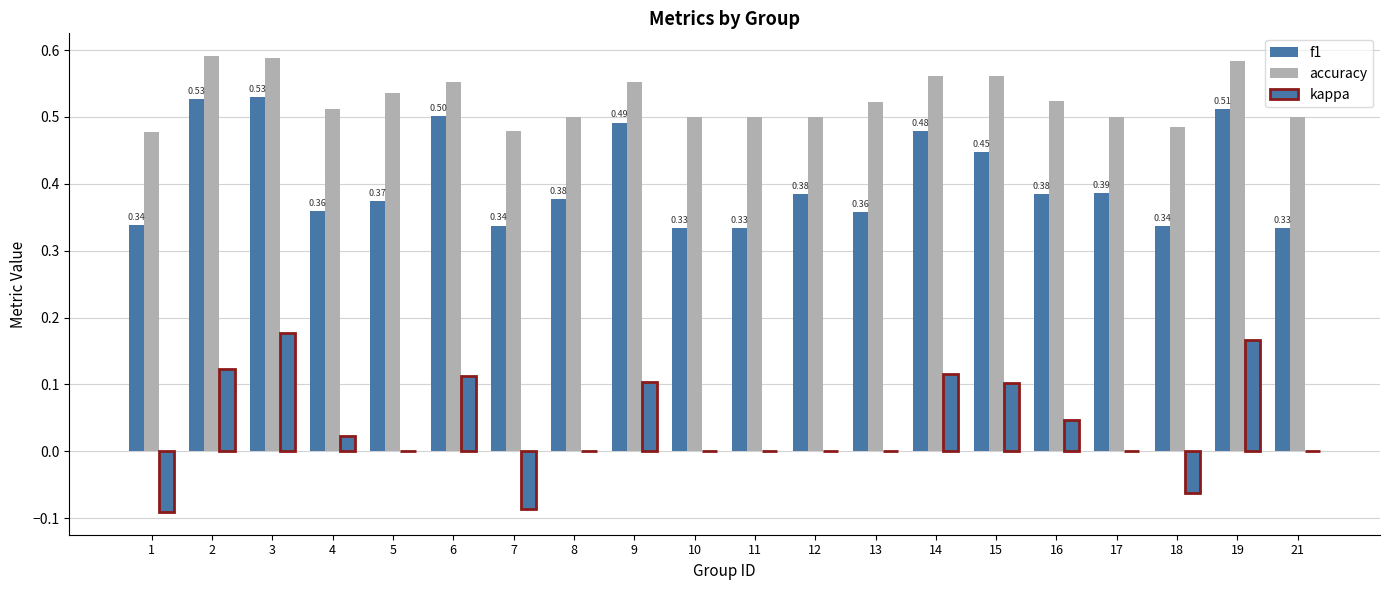

What is the sum of the kappa values at 12 and 14?

0.1